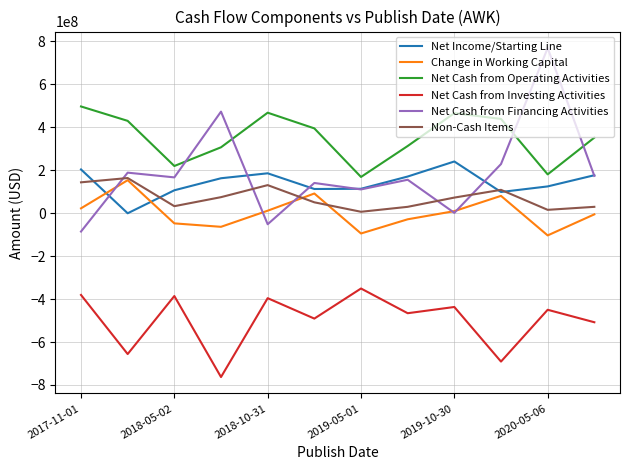

What is the highest value of the Net Cash from Financing Activities series?

768000000